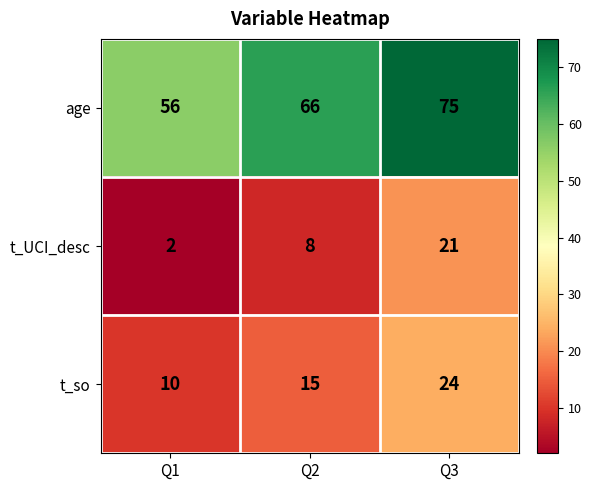

Is it true that age equals 75 at Q3?

True